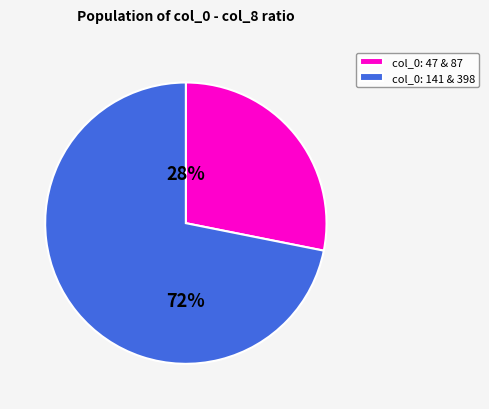

Which has a higher value, col_0: 47 & 87 or col_0: 141 & 398?

col_0: 141 & 398